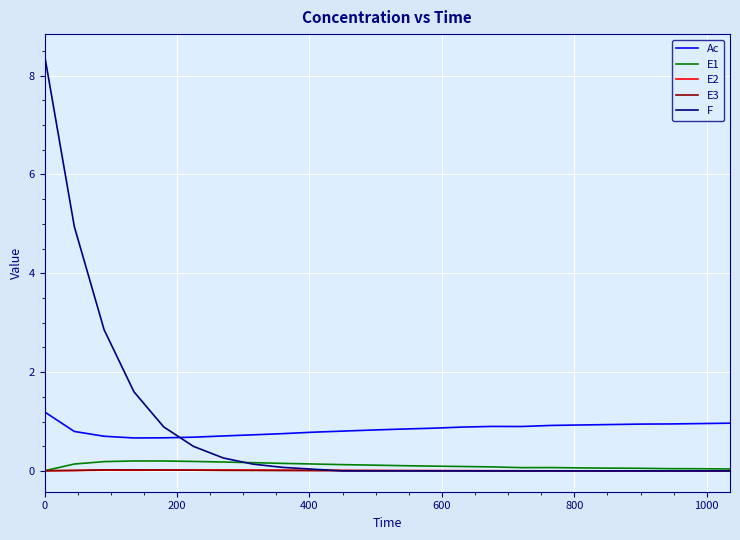

True or false: Ac and E3 cross at least once.

False